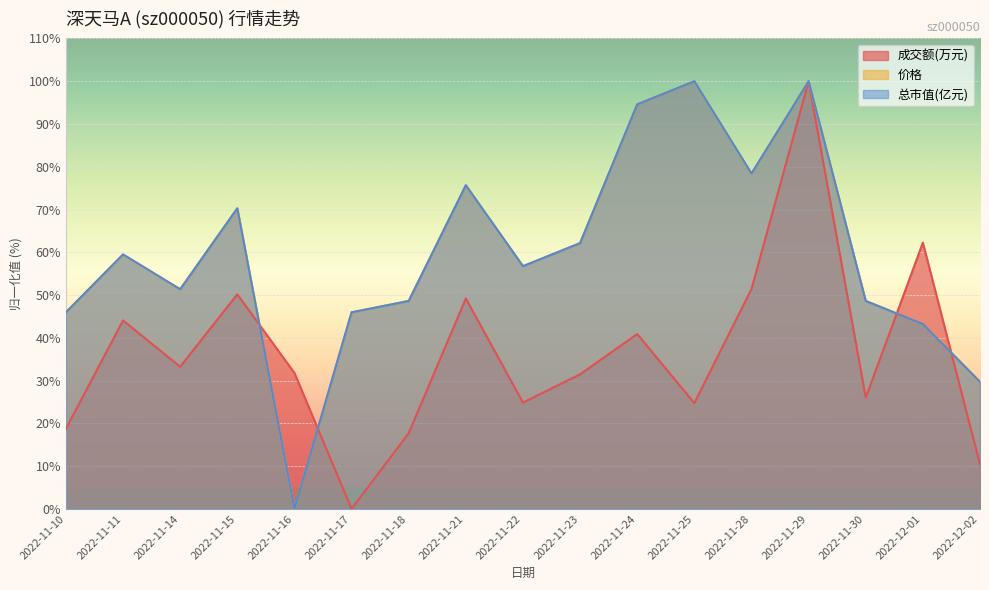

True or false: 总市值(亿元) has more than 2 interior local peaks.

True